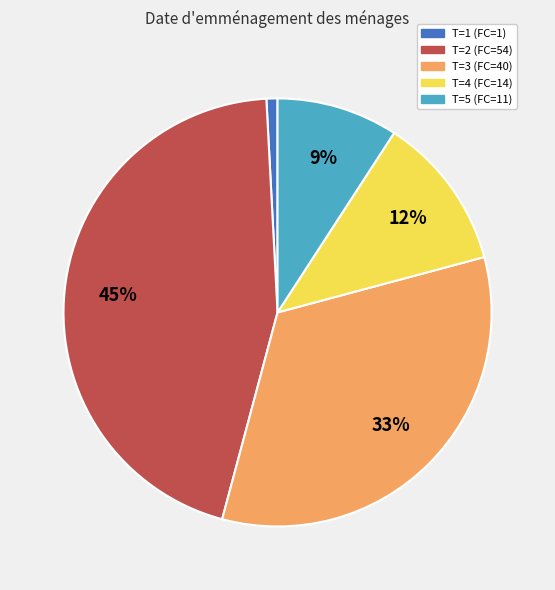

Count the number of slices in the pie.

5